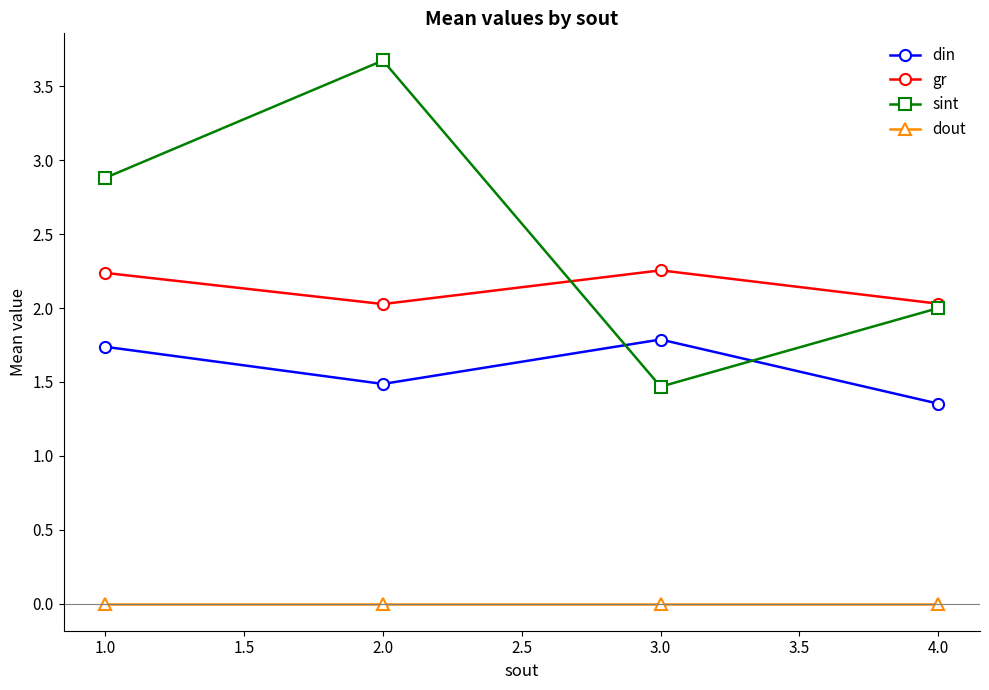

Where is the first local maximum for sint?

2.0